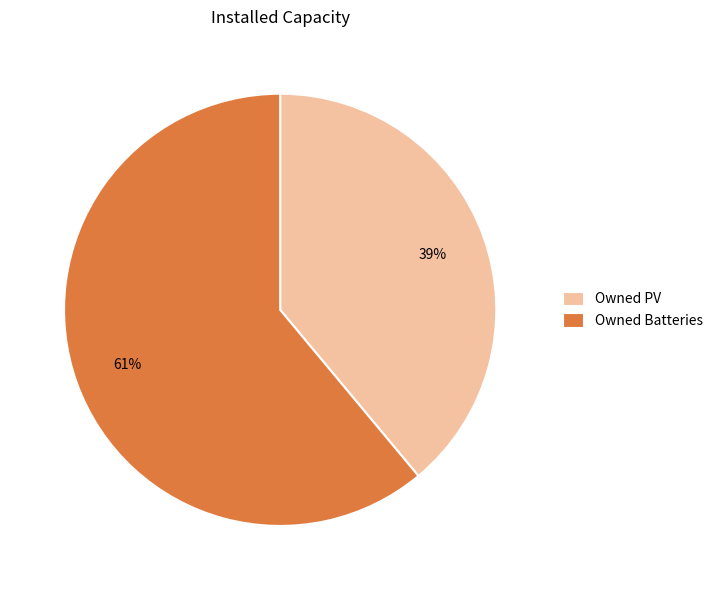

The Owned Batteries slice represents 61% of the pie. True or false?

True